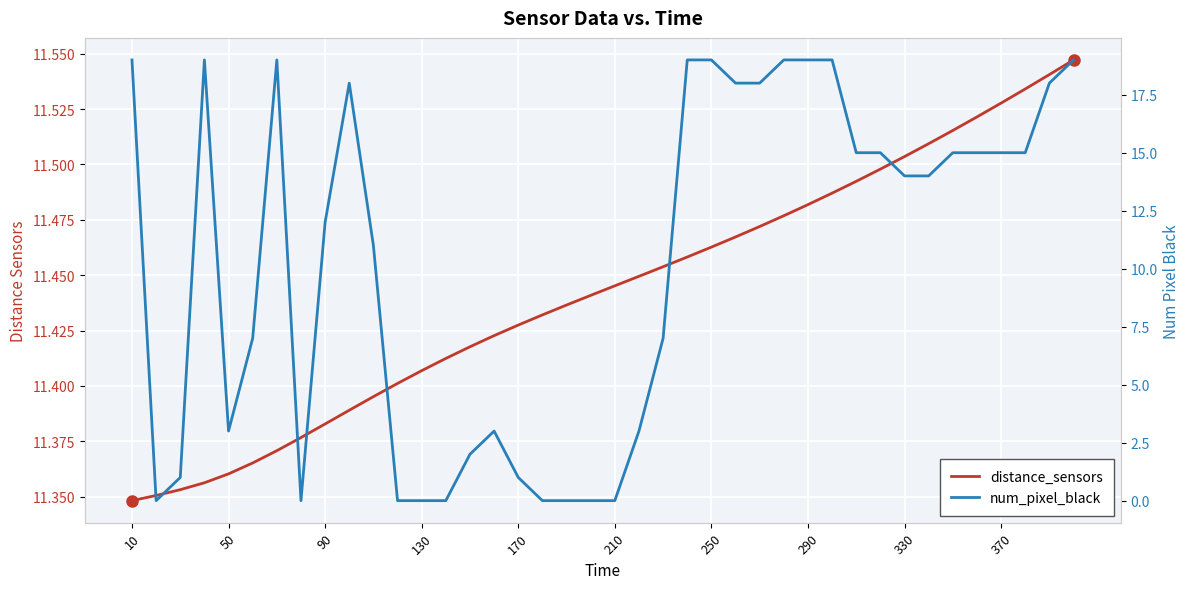

What is the difference between the second highest and minimum values in the num_pixel_black series?

19.0